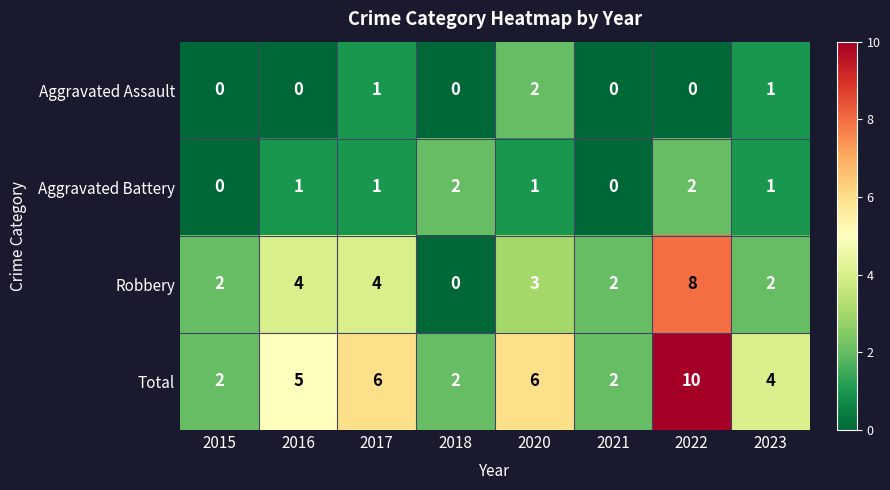

Which series has the largest total across all categories?

Total